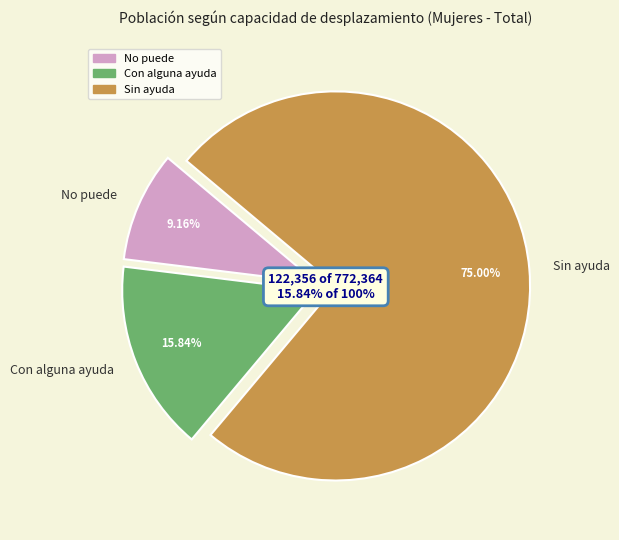

What is the total percentage of No puede and Con alguna ayuda?

25.0%